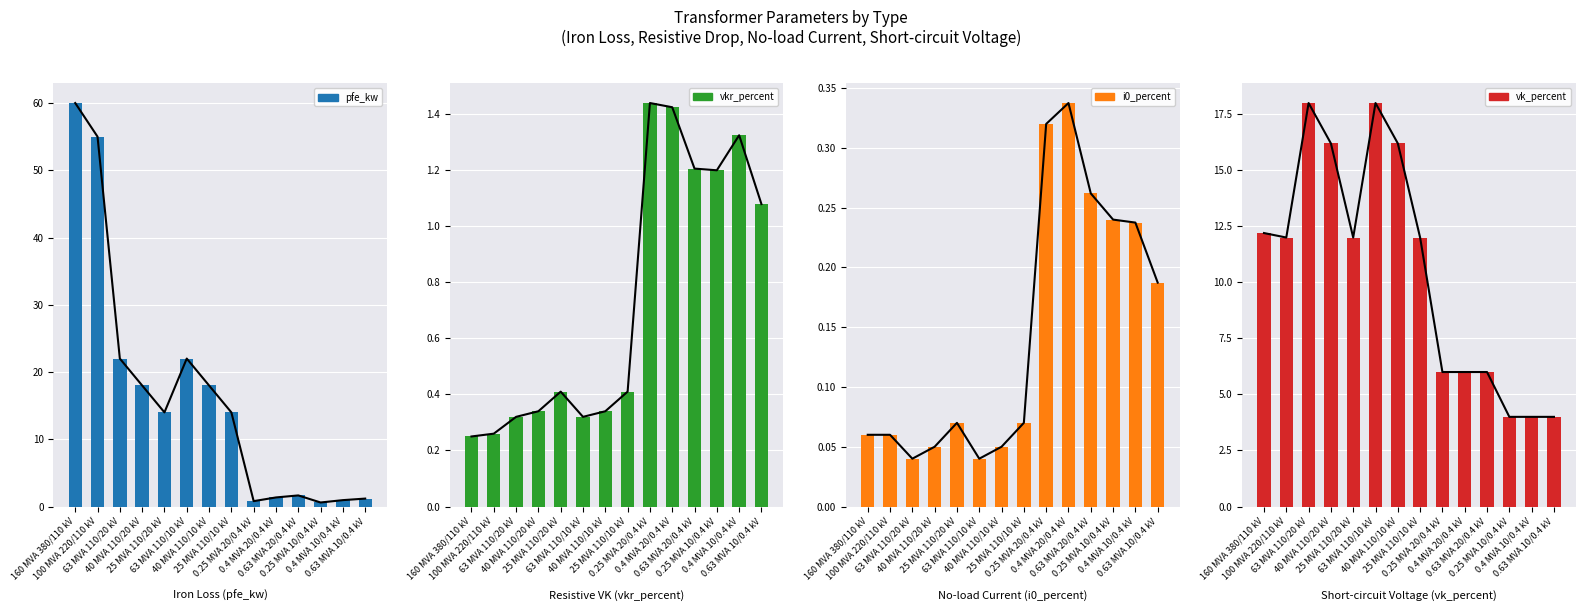

Rank the series at 40 MVA 110/10 kV from highest to lowest value.

pfe_kw, vk_percent, vkr_percent, i0_percent